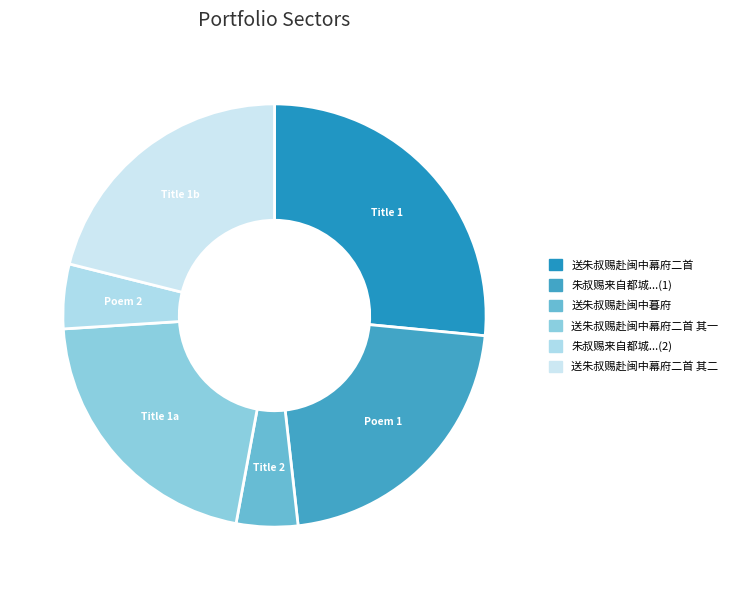

What percentage is the 送朱叔赐赴闽中幕府二首 其二 slice, to the nearest percent?

21%